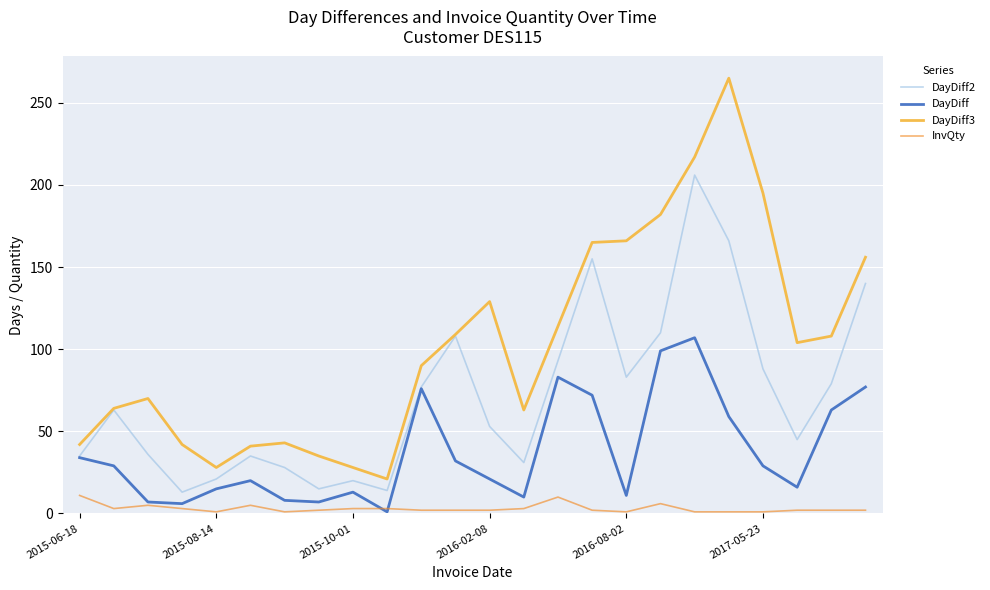

True or false: DayDiff3 and InvQty cross at least once.

False